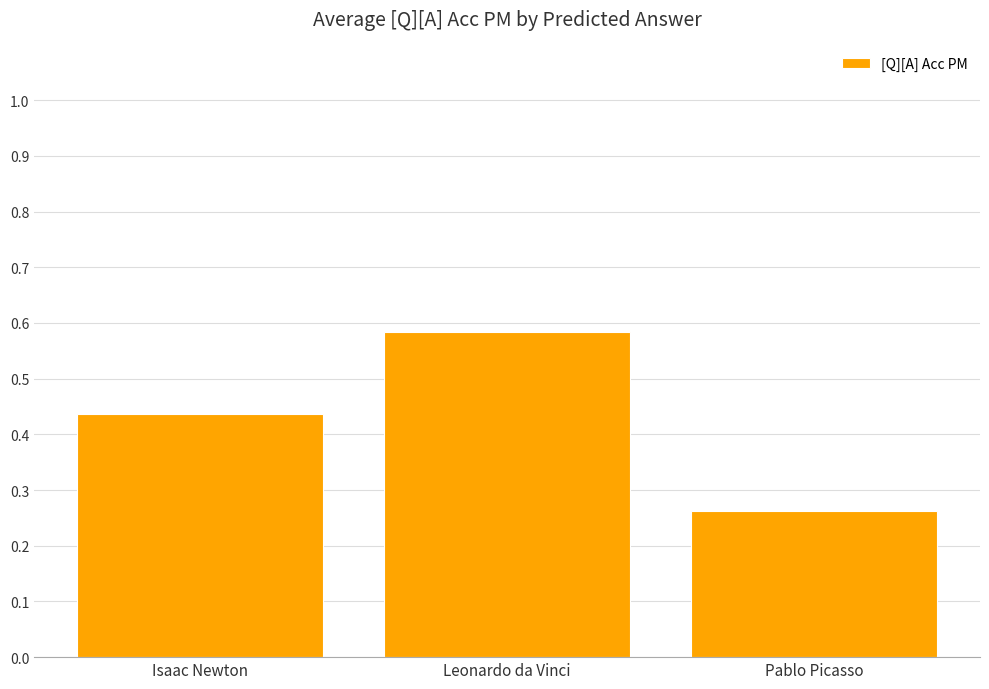

The value at Leonardo da Vinci is 0.3. True or false?

False